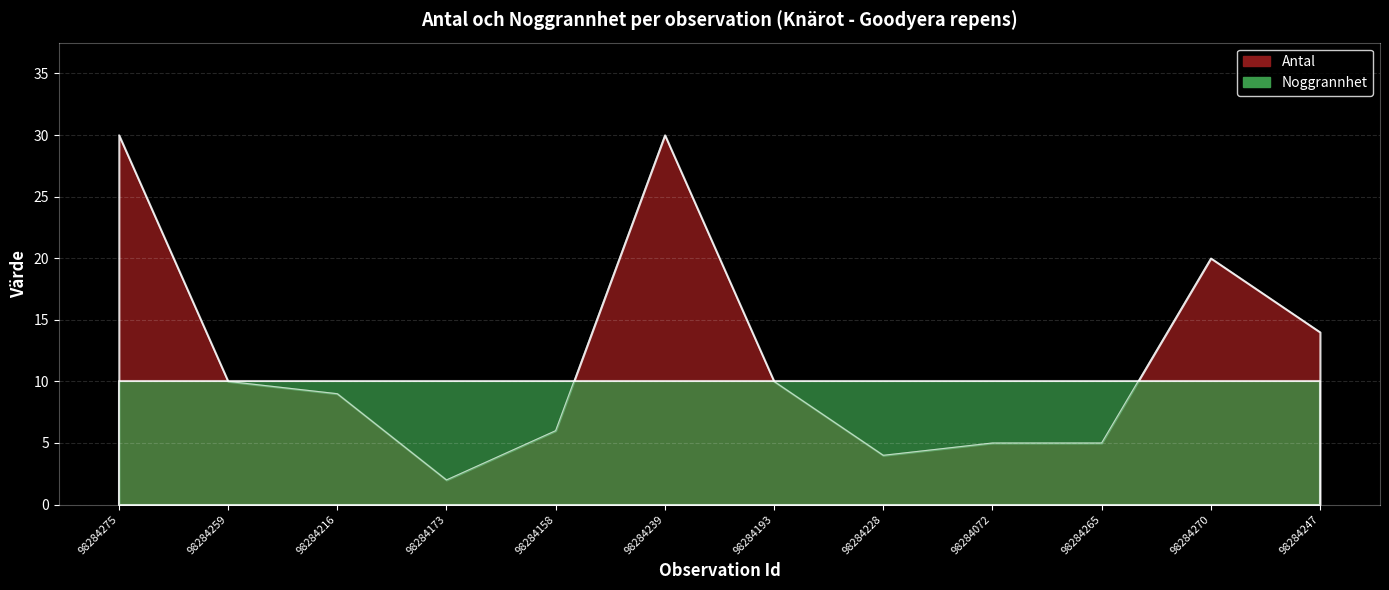

At which label is the value closest to 16?

98284247